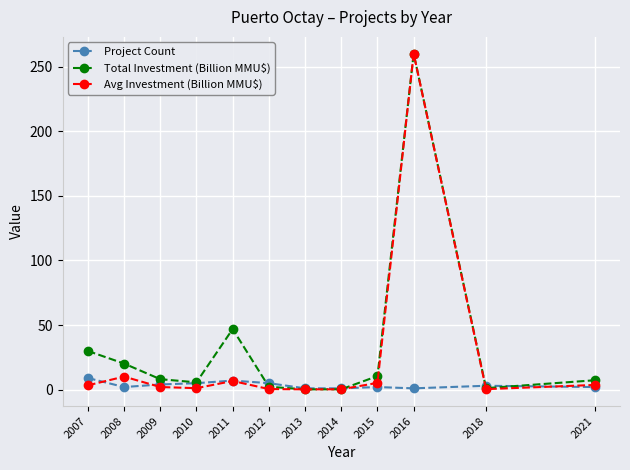

What is the difference between the highest and lowest values at 2010?

4.5